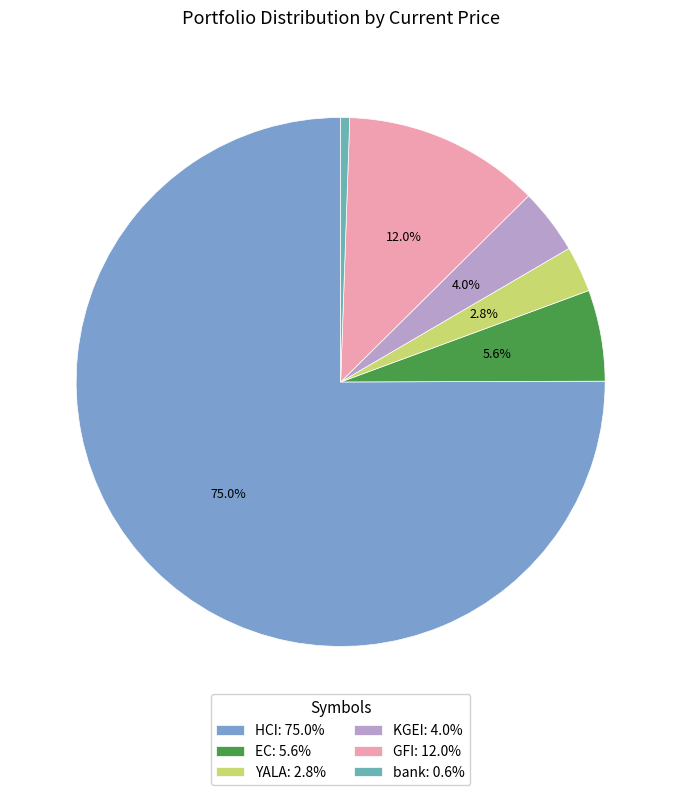

Is the sum of bank and KGEI greater than half?

No